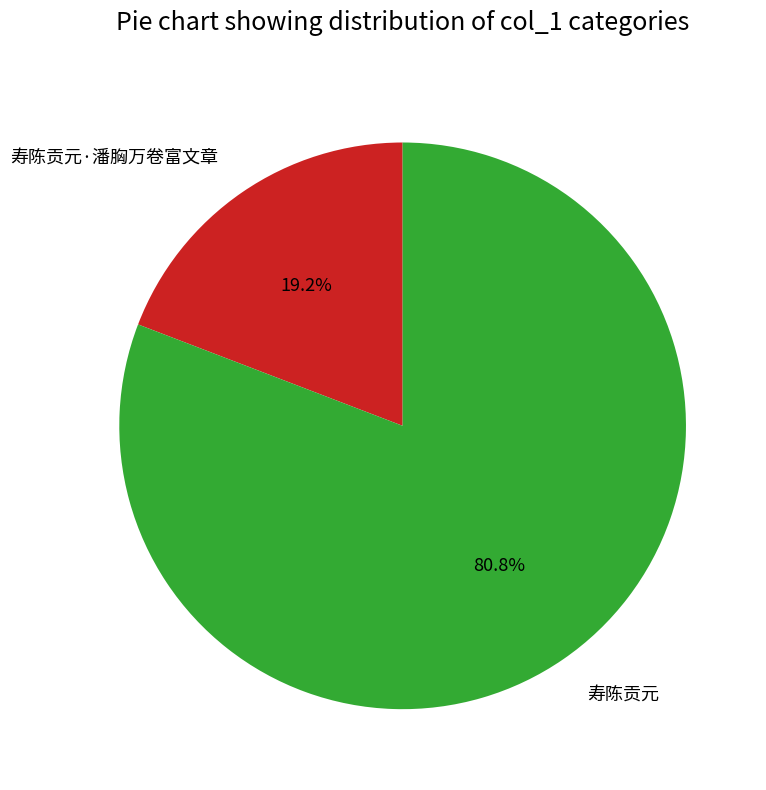

Between 寿陈贡元 and 寿陈贡元·潘胸万卷富文章, which is larger?

寿陈贡元